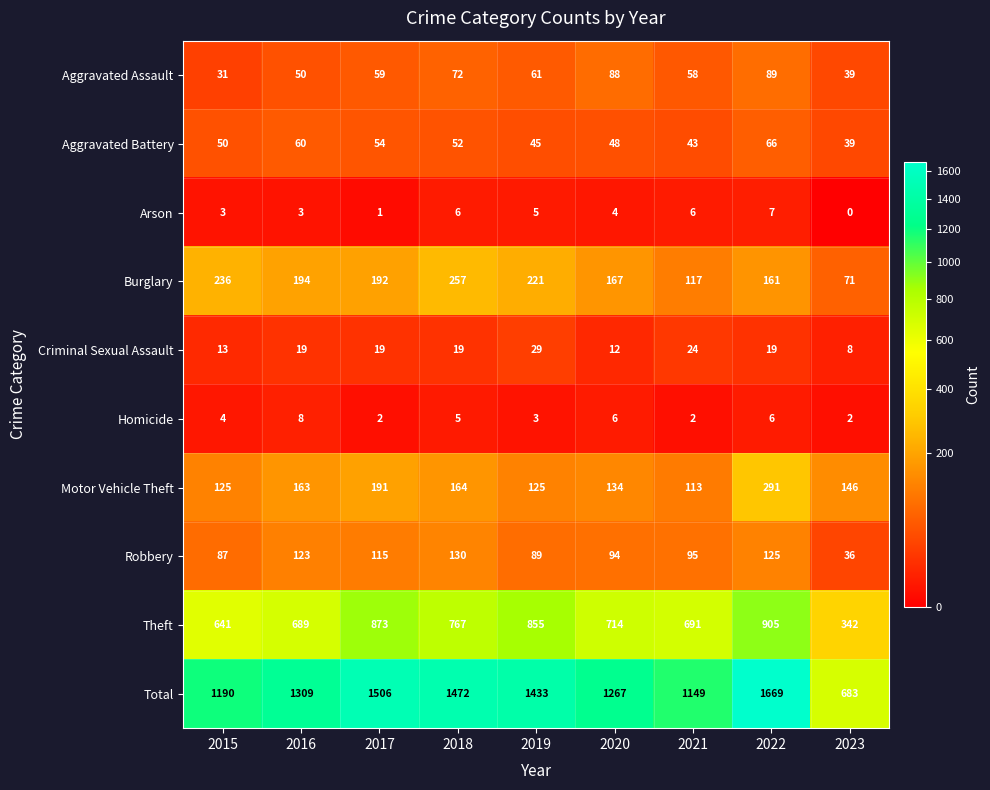

What is the sum of all Arson values?

35